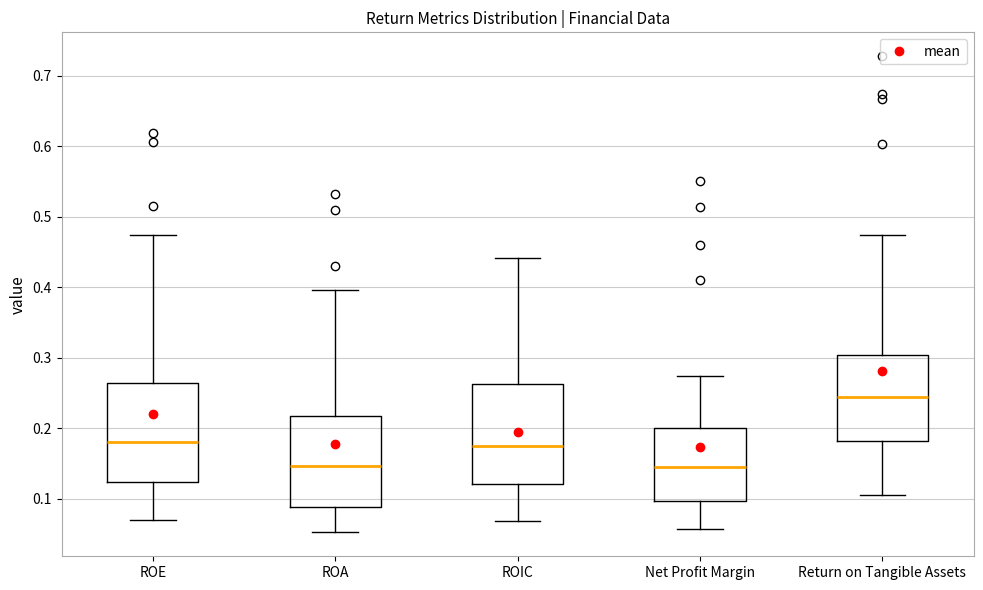

Which box's median line is the highest?

Return on Tangible Assets